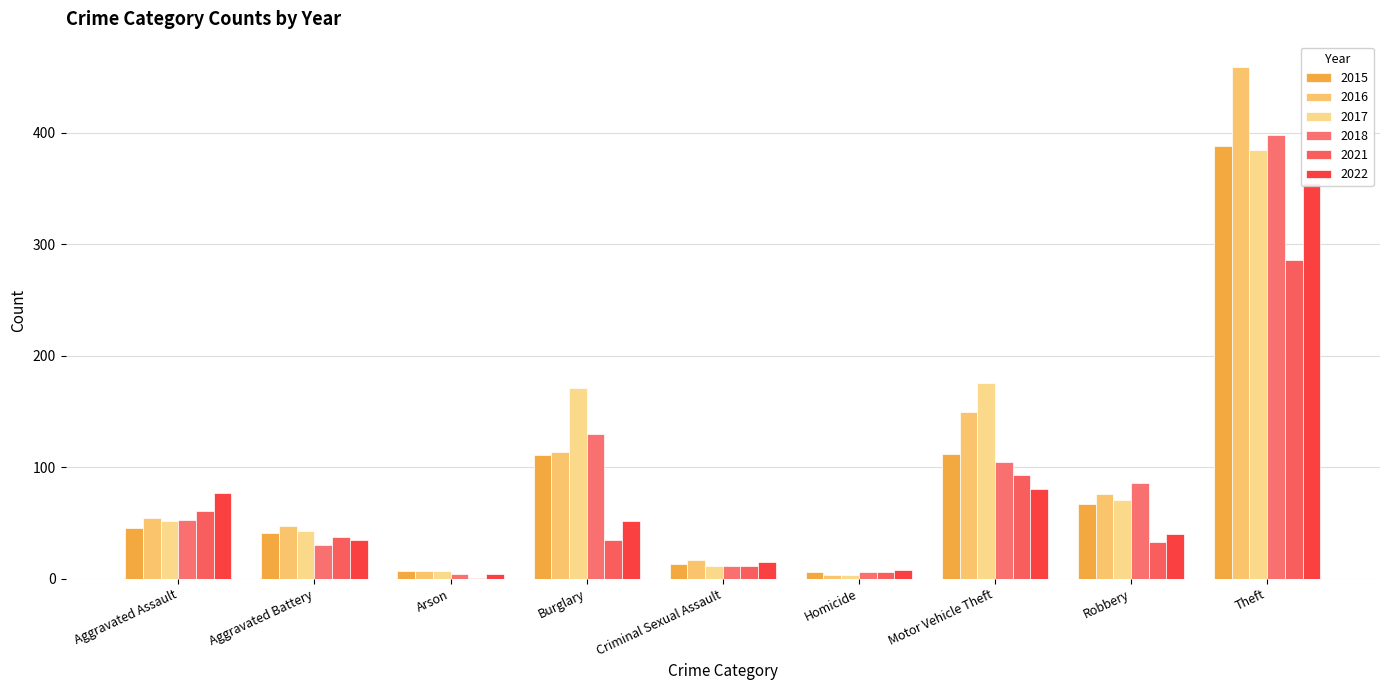

At which label does 2015 first exceed 45?

Burglary